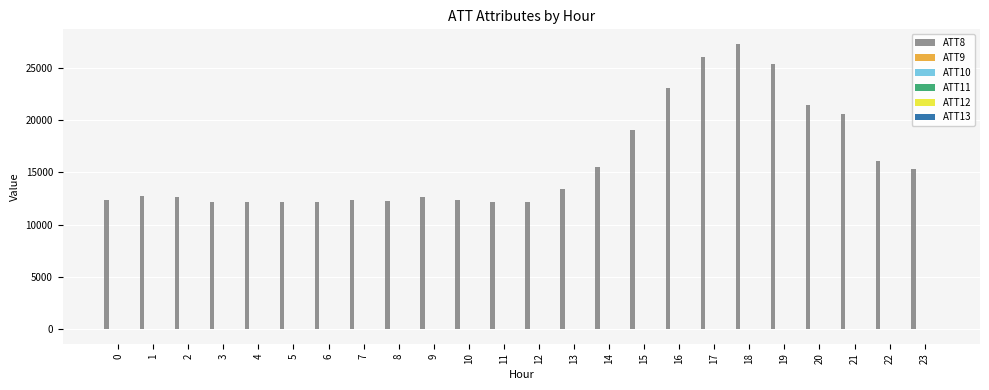

Are the bars horizontal?

No